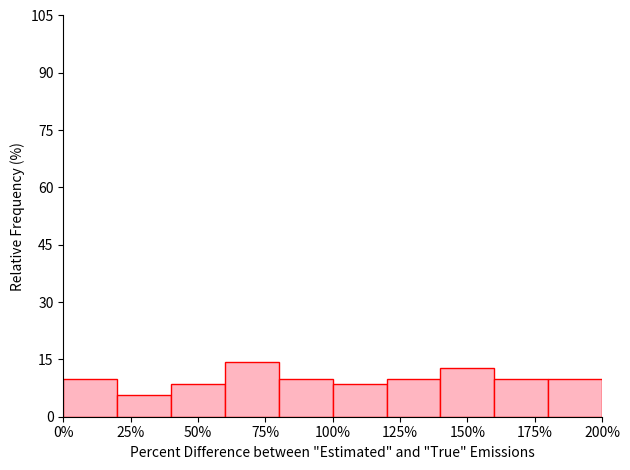

Reading left to right, list every bar in this chart as the range it spans on the x-axis followed by its height. The values are not printed on the chart, so give them approximately, as read against the axis.

0 to 20: 10
20 to 40: 6
40 to 60: 8
60 to 80: 14
80 to 100: 10
100 to 120: 8
120 to 140: 10
140 to 160: 12
160 to 180: 10
180 to 200: 10